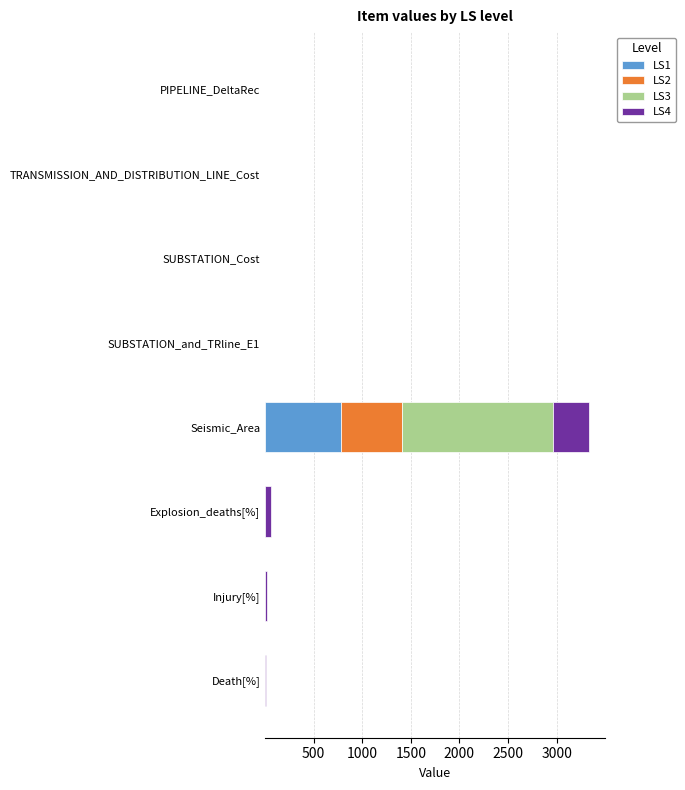

At which category is the sum across all series the highest?

Seismic_Area